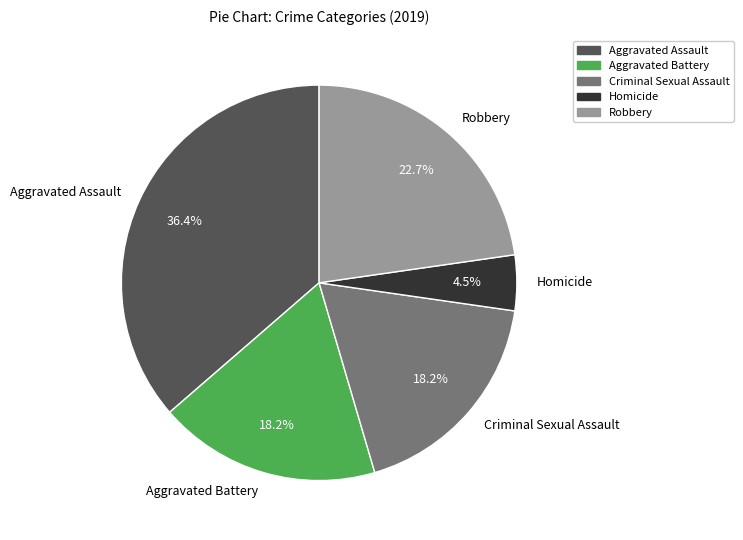

Which category has the biggest portion of the pie?

Aggravated Assault